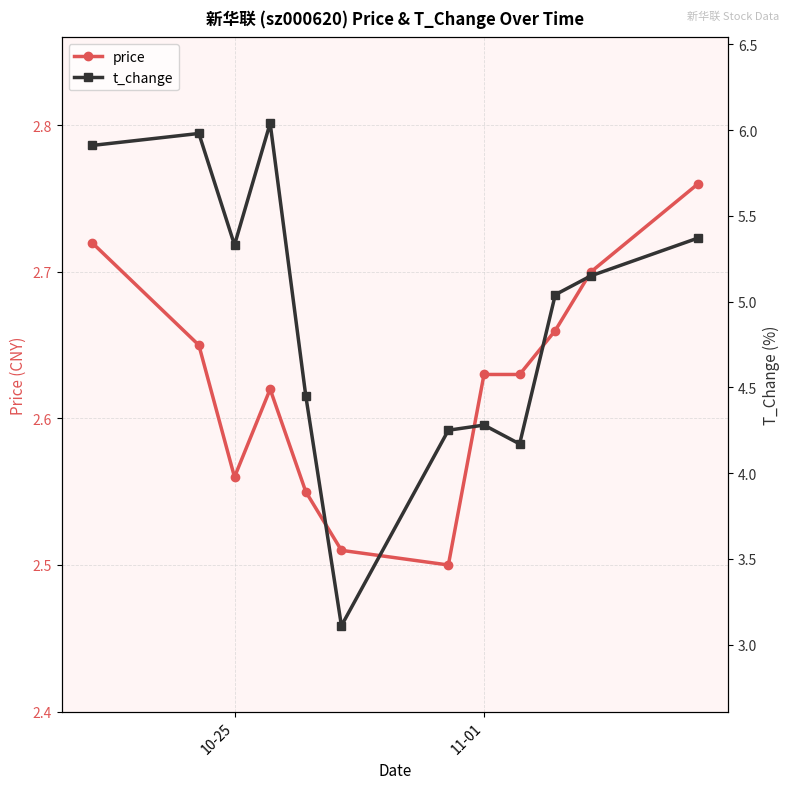

The value of price at 10-25 is 1.4. True or false?

False